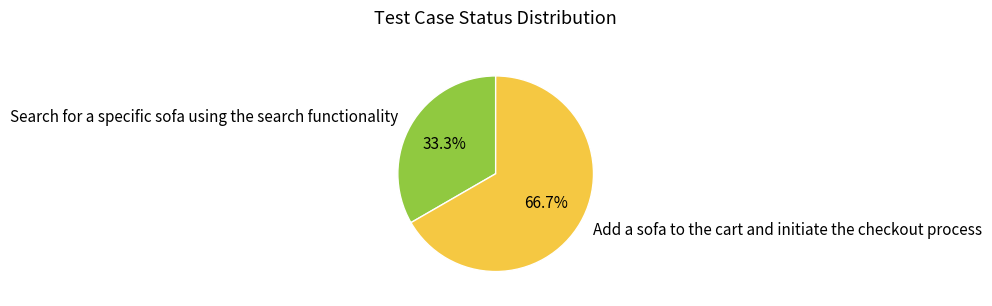

To the nearest percent, what portion does Add a sofa to the cart and initiate the checkout process represent?

67%